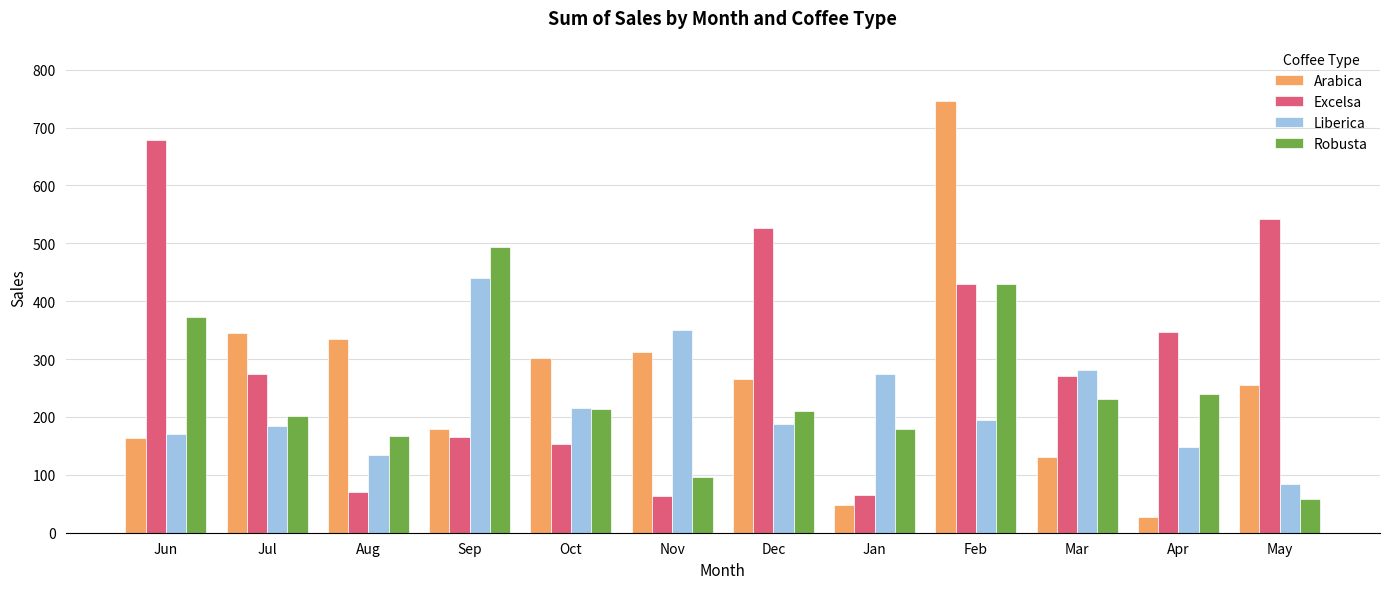

What are all the series names shown in the legend?

Arabica, Excelsa, Liberica, Robusta